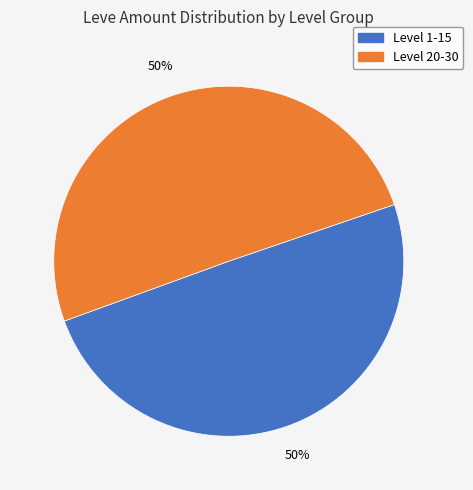

To the nearest percent, what is the average slice percentage?

50%